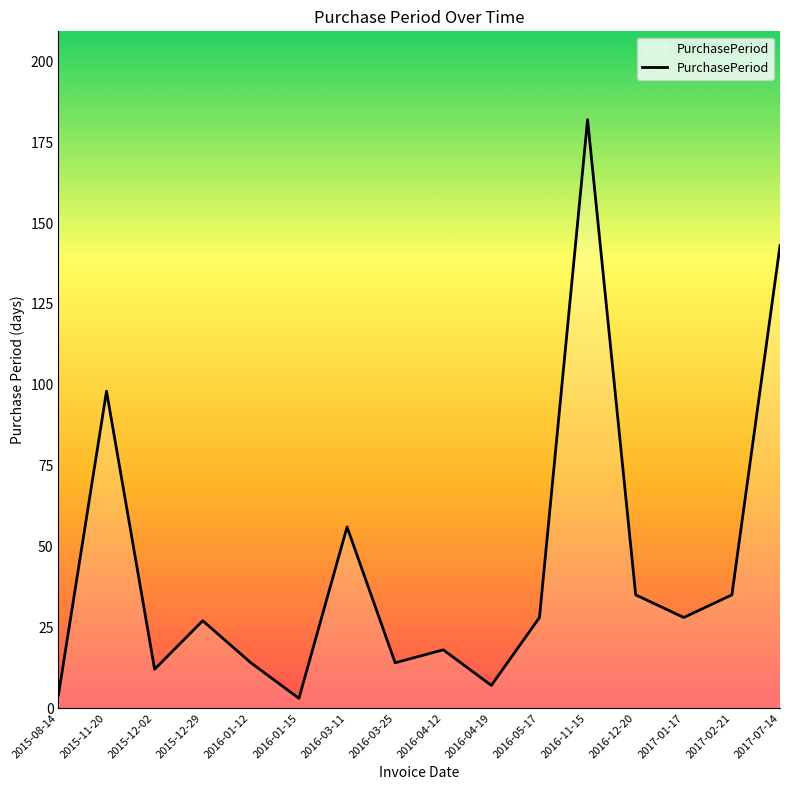

Where does the data first go above 28?

2015-11-20